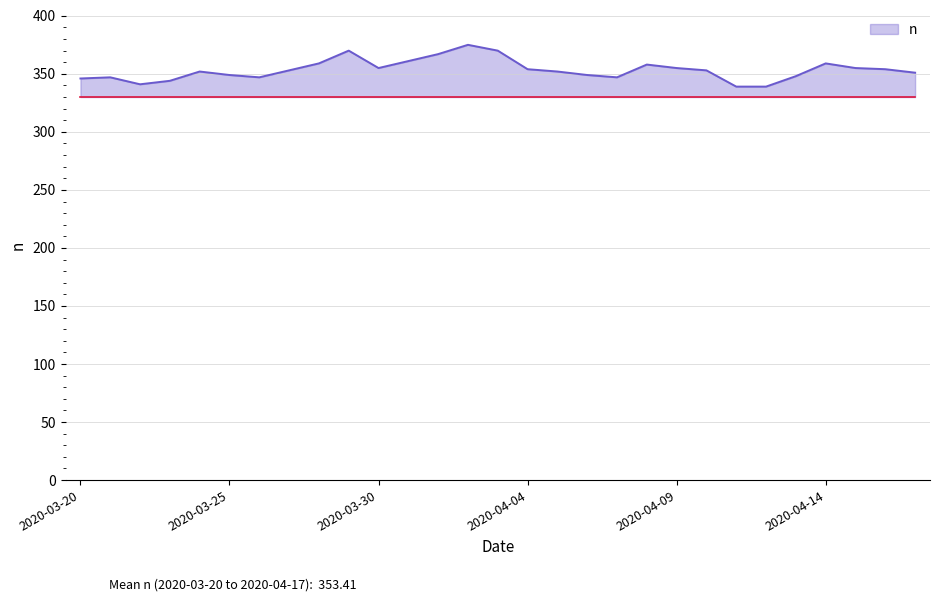

Does the chart display data point markers on the line(s)?

No